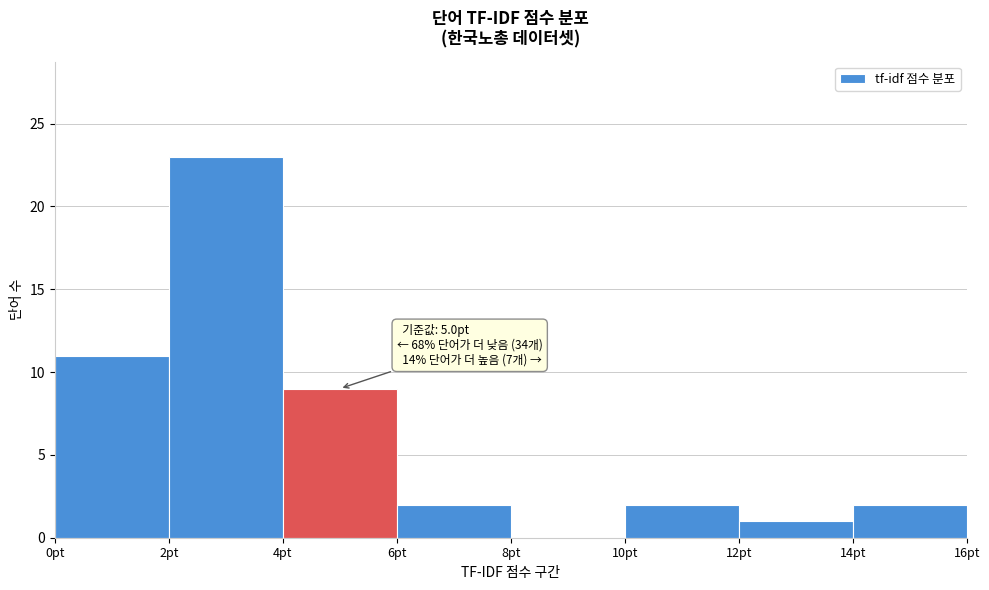

Over which range of the x-axis is the bar tallest?

2 to 4